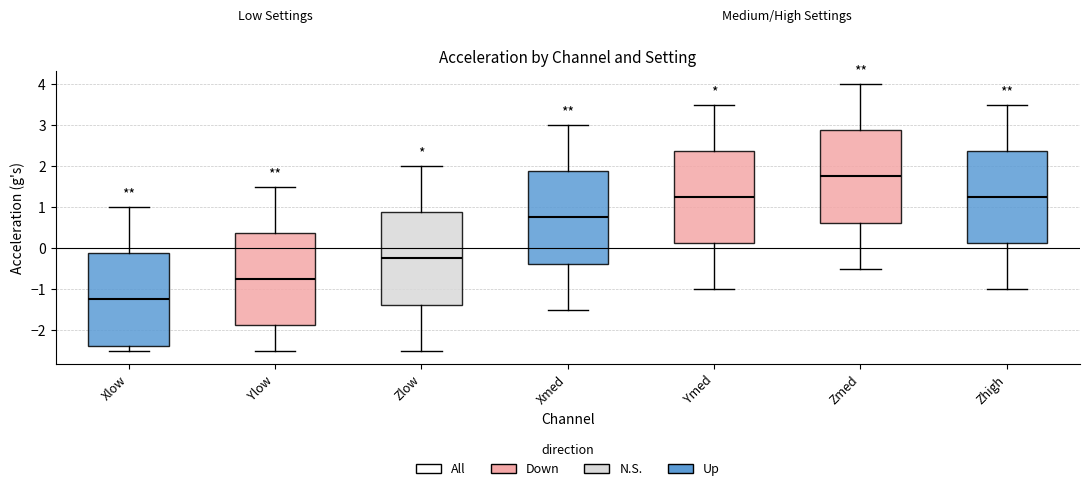

Which box has the highest median line?

Zmed